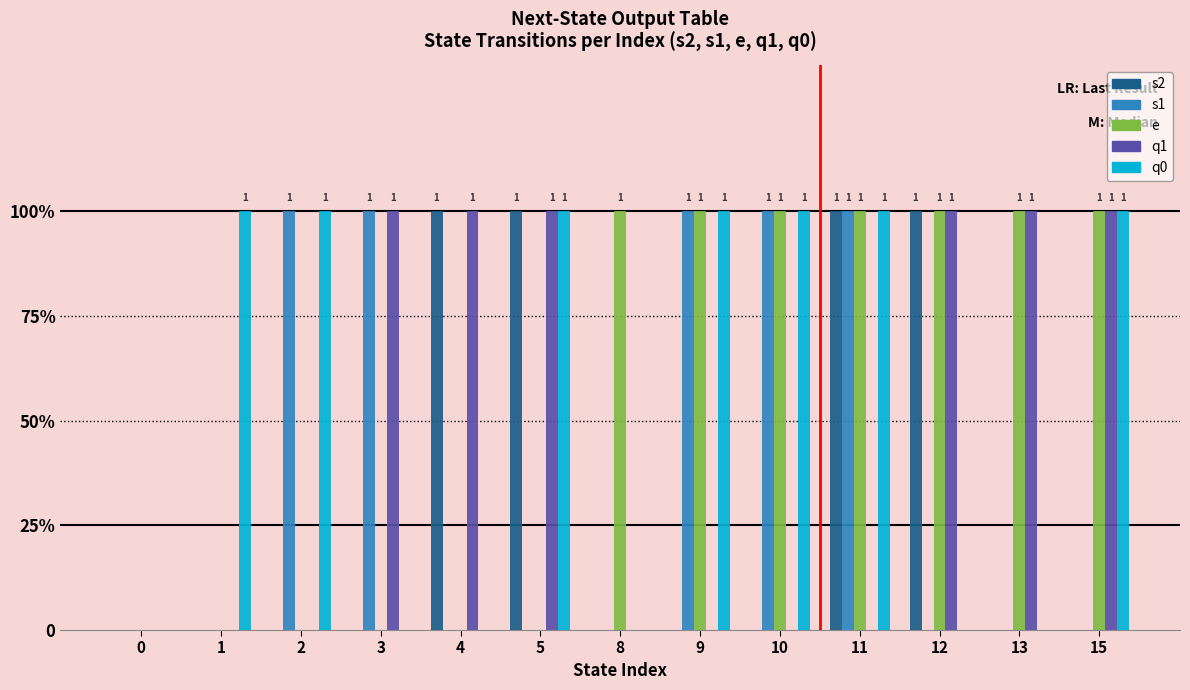

What is the maximum value shown in the chart?

1